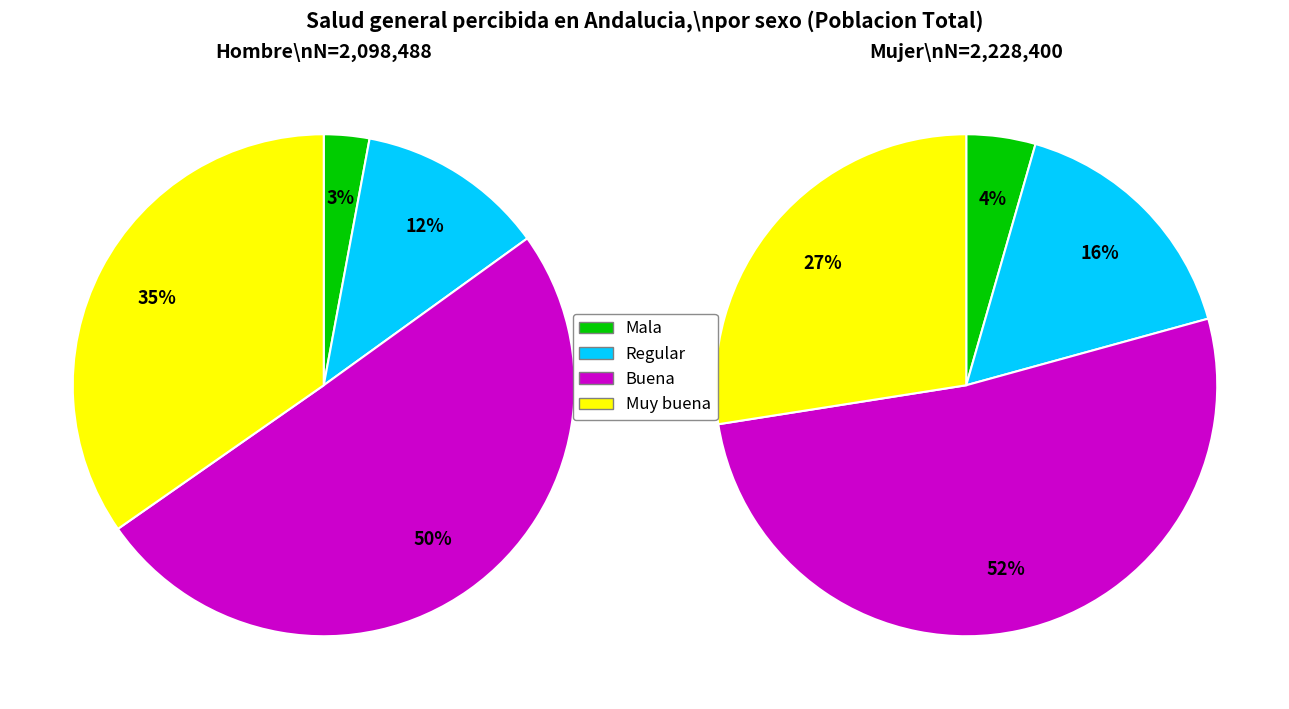

Combined, do Regular and Muy buena account for over 50%?

No